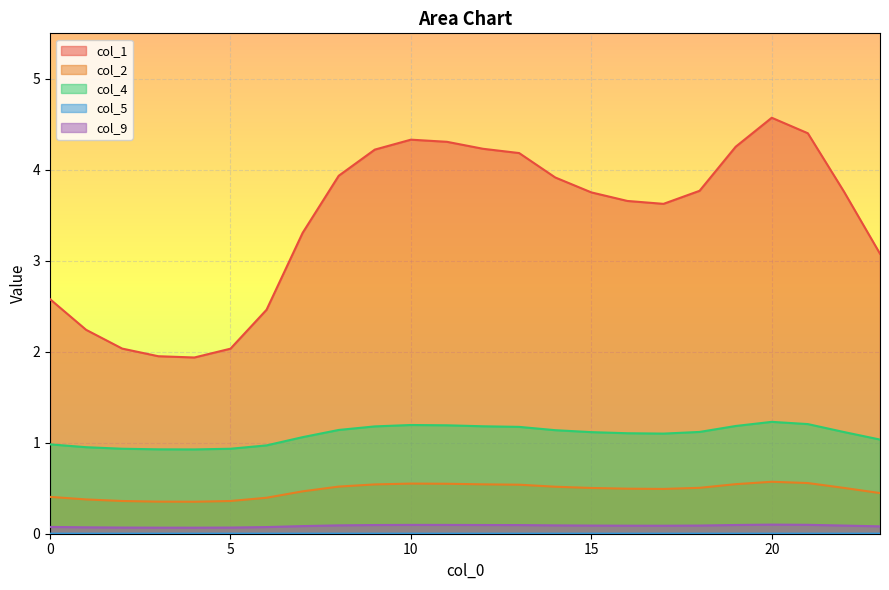

Reading left to right, list all the values displayed in this chart.

col_1: 2.6	2.2	2.0	2.0	1.9	2.0	2.5	3.3	3.9	4.2	4.3	4.3	4.2	4.2	3.9	3.8	3.7	3.6	3.8	4.3	4.6	4.4	3.8	3.1
col_2: 0.4	0.4	0.4	0.4	0.4	0.4	0.4	0.5	0.5	0.5	0.6	0.5	0.5	0.5	0.5	0.5	0.5	0.5	0.5	0.5	0.6	0.6	0.5	0.4
col_4: 1.0	1.0	0.9	0.9	0.9	0.9	1.0	1.1	1.1	1.2	1.2	1.2	1.2	1.2	1.1	1.1	1.1	1.1	1.1	1.2	1.2	1.2	1.1	1.0
col_5: 0.0	0.0	0.0	0.0	0.0	0.0	0.0	0.0	0.0	0.0	0.0	0.0	0.0	0.0	0.0	0.0	0.0	0.0	0.0	0.0	0.0	0.0	0.0	0.0
col_9: 0.1	0.1	0.1	0.1	0.1	0.1	0.1	0.1	0.1	0.1	0.1	0.1	0.1	0.1	0.1	0.1	0.1	0.1	0.1	0.1	0.1	0.1	0.1	0.1